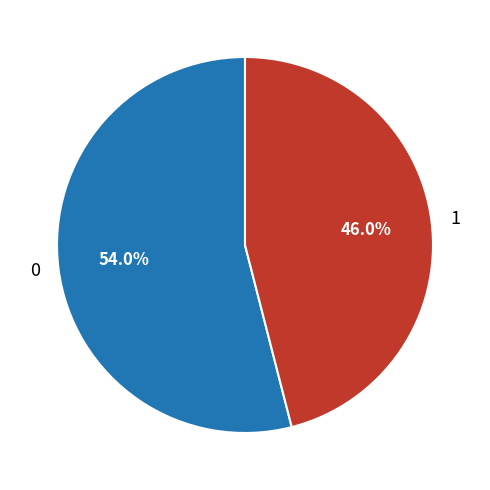

Which slice is the smallest?

1